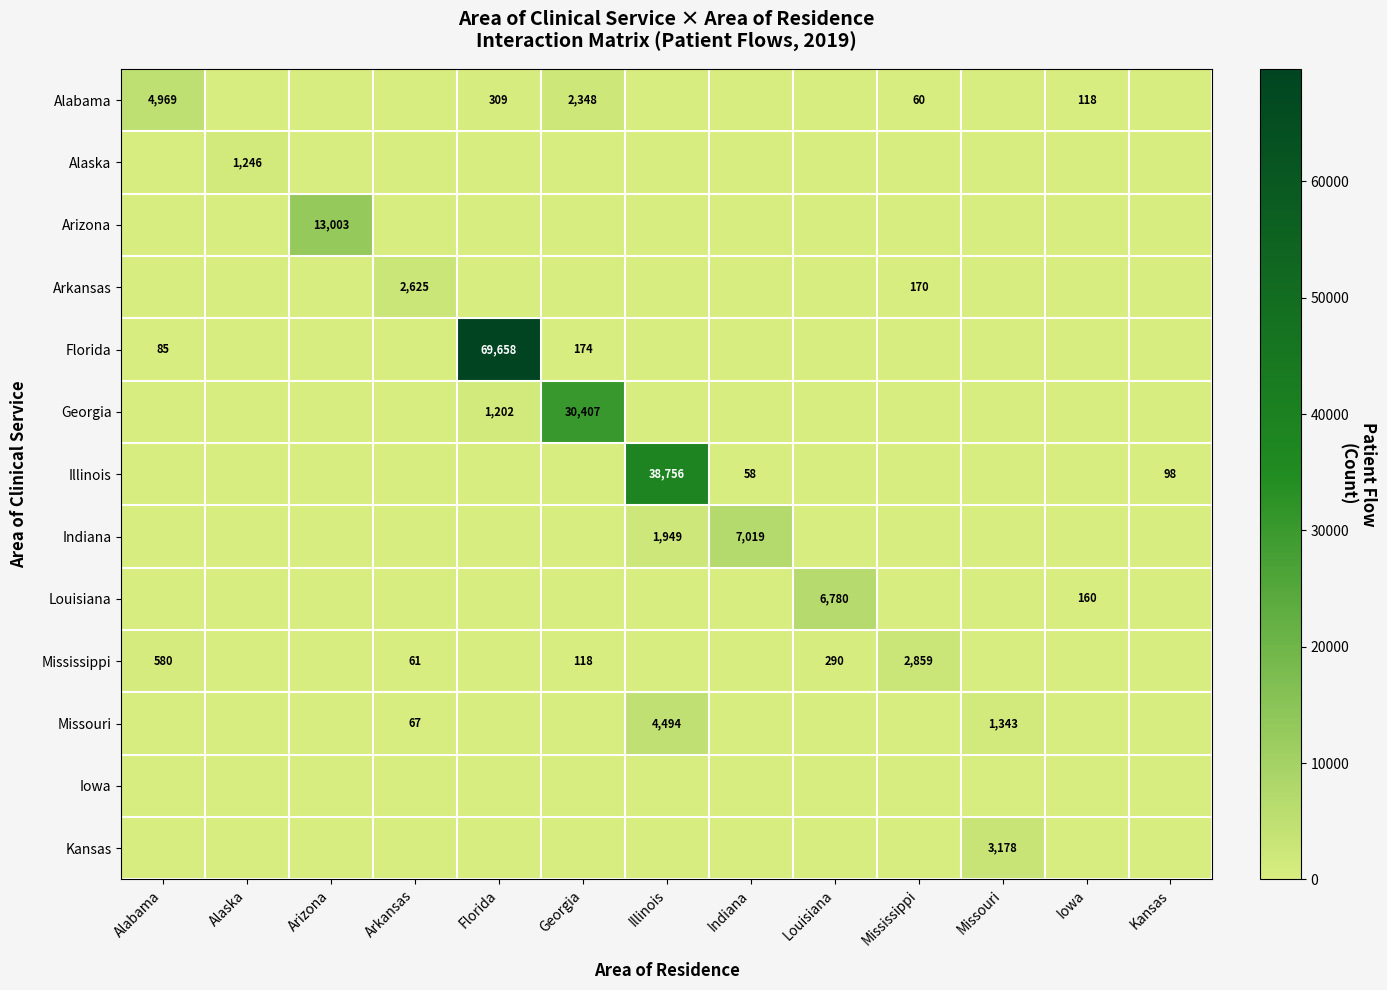

What is the average value of the Alaska series?

96